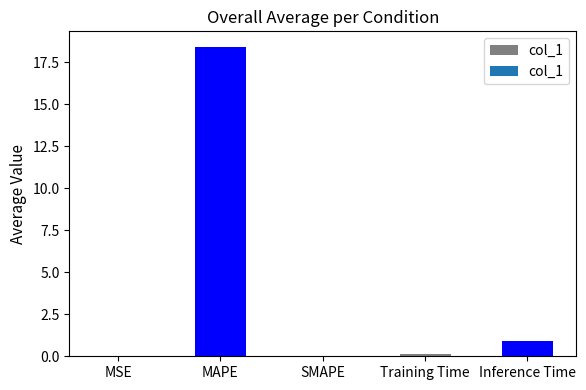

Which category has the highest value across all series?

MAPE